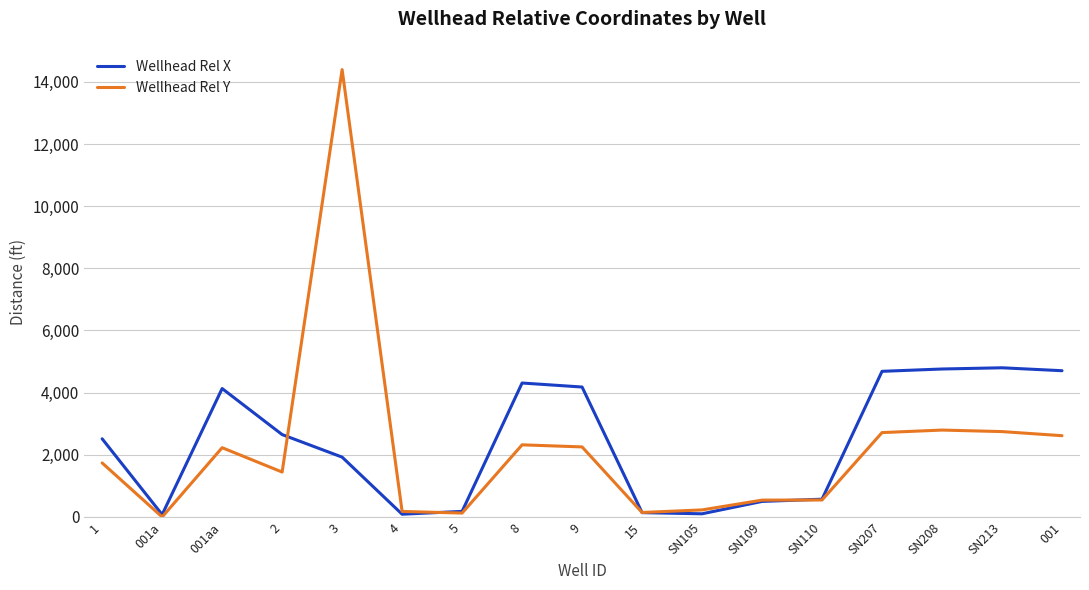

Rank the series at 1 from lowest to highest value.

Wellhead Rel Y, Wellhead Rel X